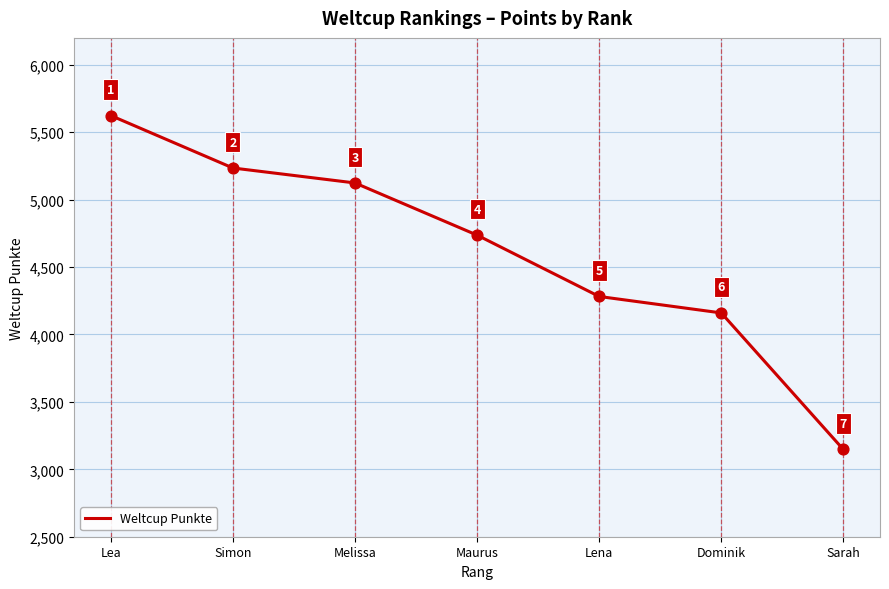

What is the ratio of the value at Lena to the value at Simon?

0.8